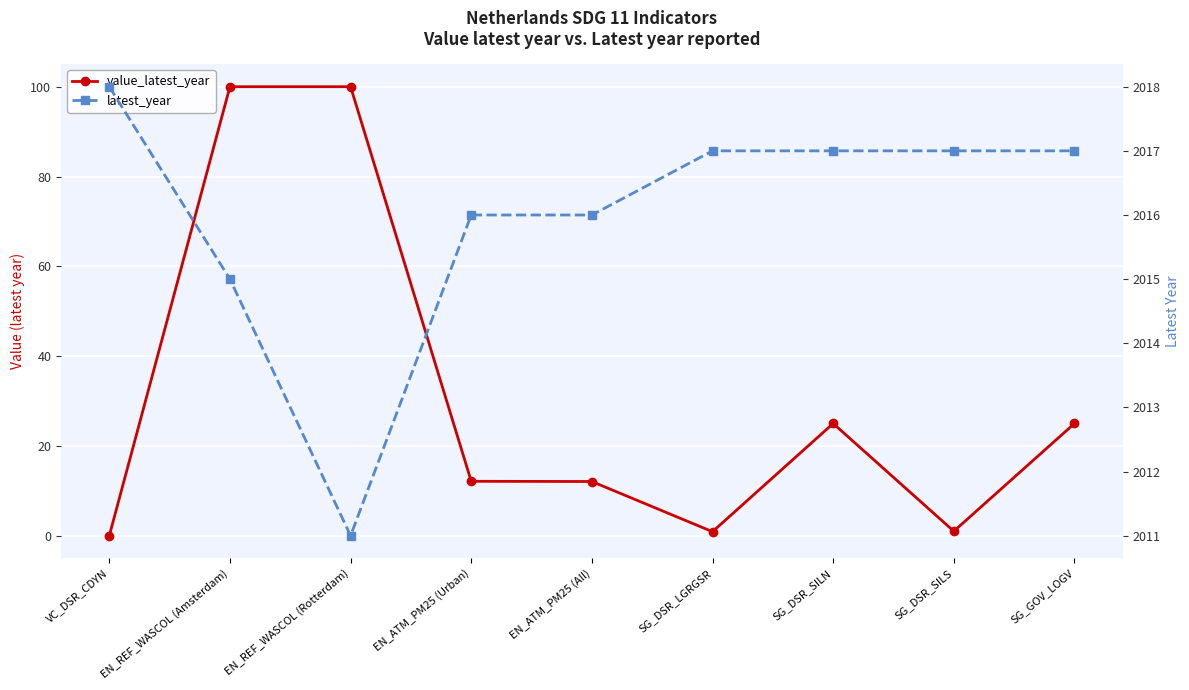

Read the value_latest_year value at SG_DSR_LGRGSR.

0.9